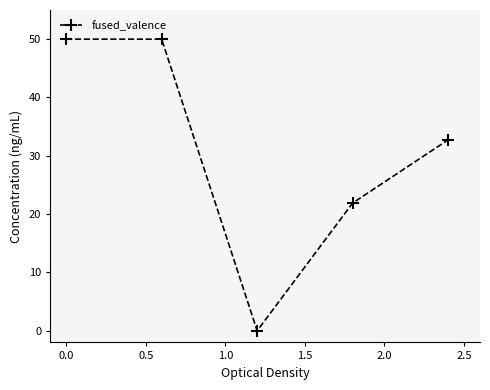

What is the average value?

30.9